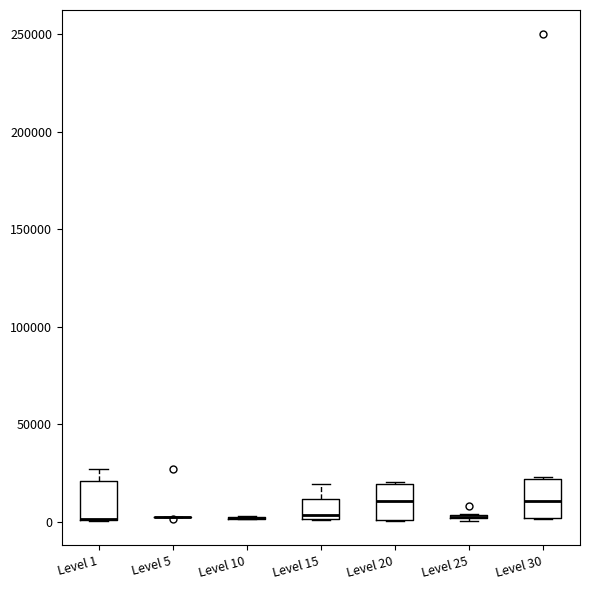

Where is the lower edge of the box for Level 20 on the y-axis? The values are not printed on the chart, so give them approximately, as read against the axis.

0